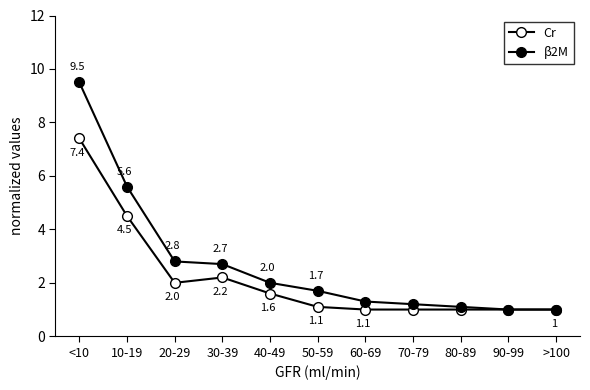

Which label corresponds to the smallest value in the chart?

60-69